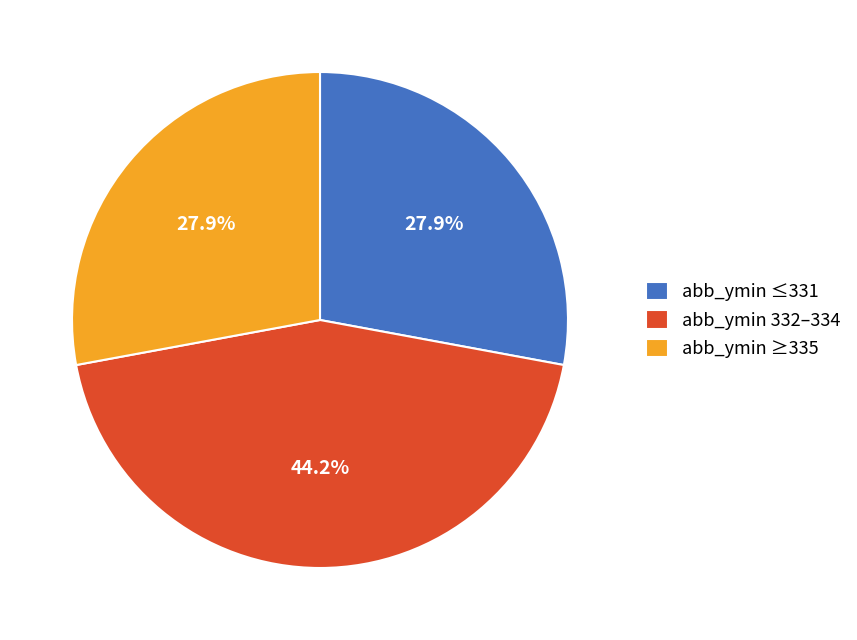

Is abb_ymin ≥335 the majority of the pie?

No